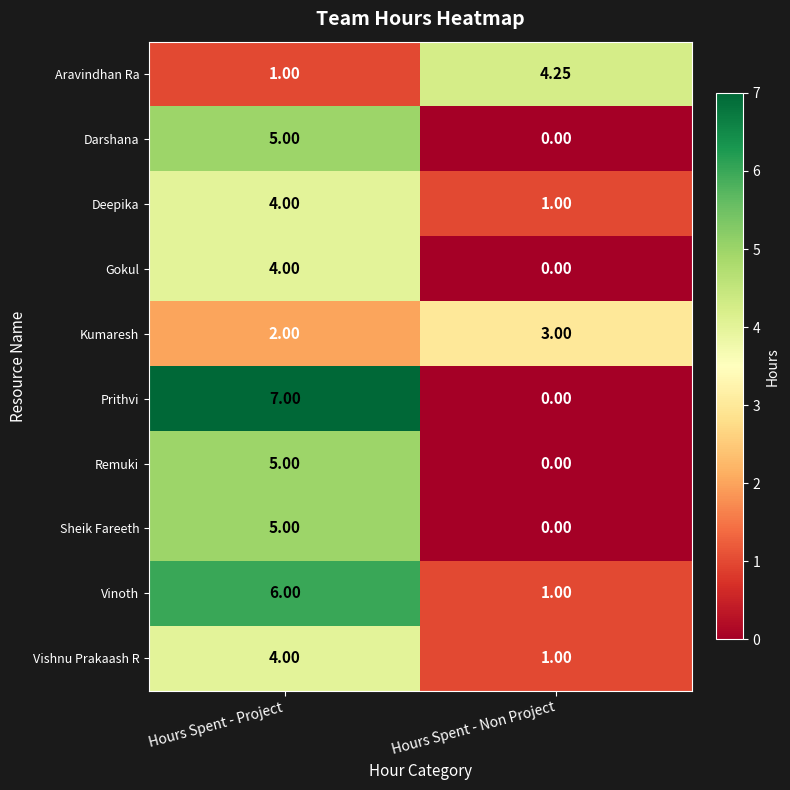

Which series has the widest spread of values?

Prithvi